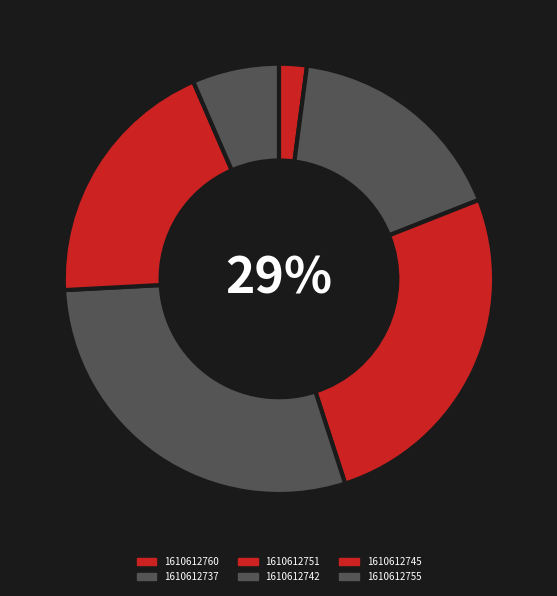

Rank the categories by value from highest to lowest.

1610612742, 1610612751, 1610612745, 1610612737, 1610612755, 1610612760